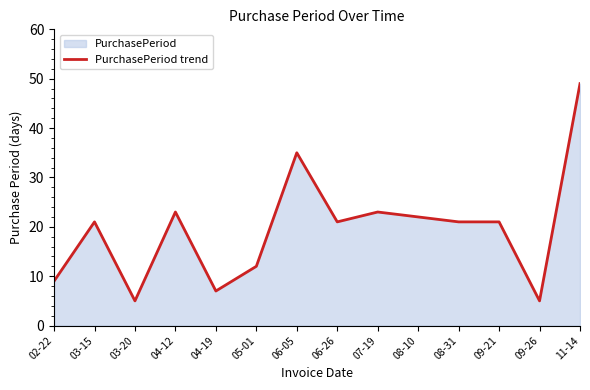

What value does the data have at 03-15?

21